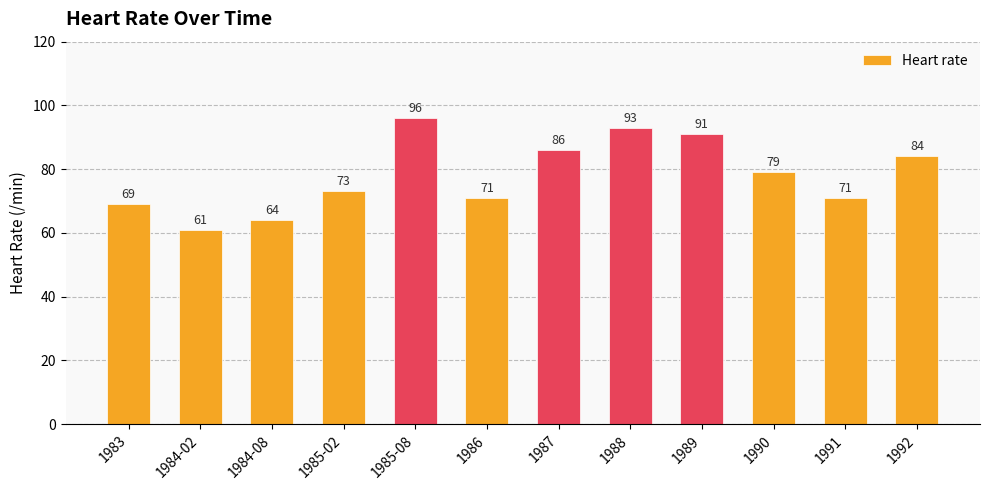

Approximately how many times larger is the value at 1987 compared to 1989?

0.9